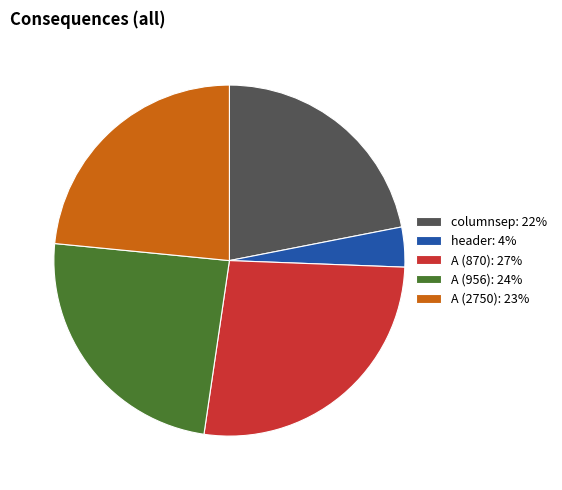

Approximately how many times larger is the value at A (956) compared to header?

6.6